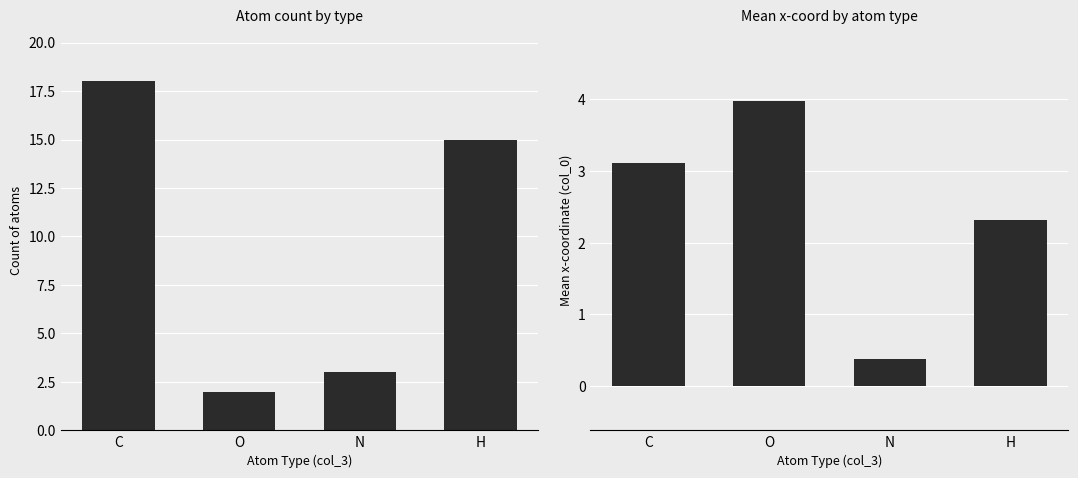

What is the difference between the second highest and second lowest values in the Mean col_0 series?

0.8